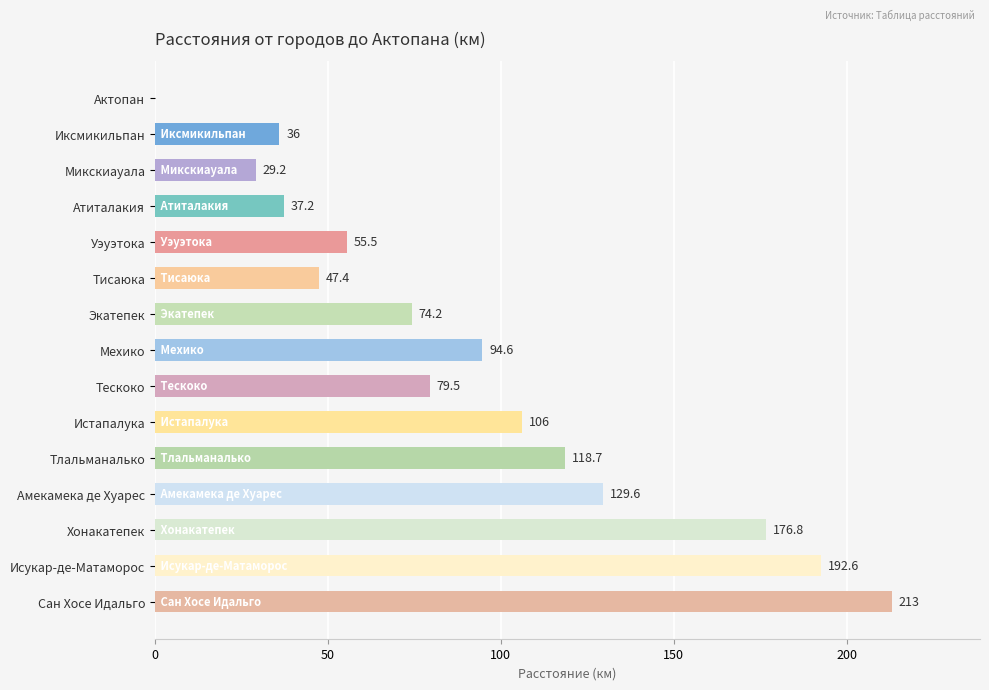

What is the sum of all values?

1390.3